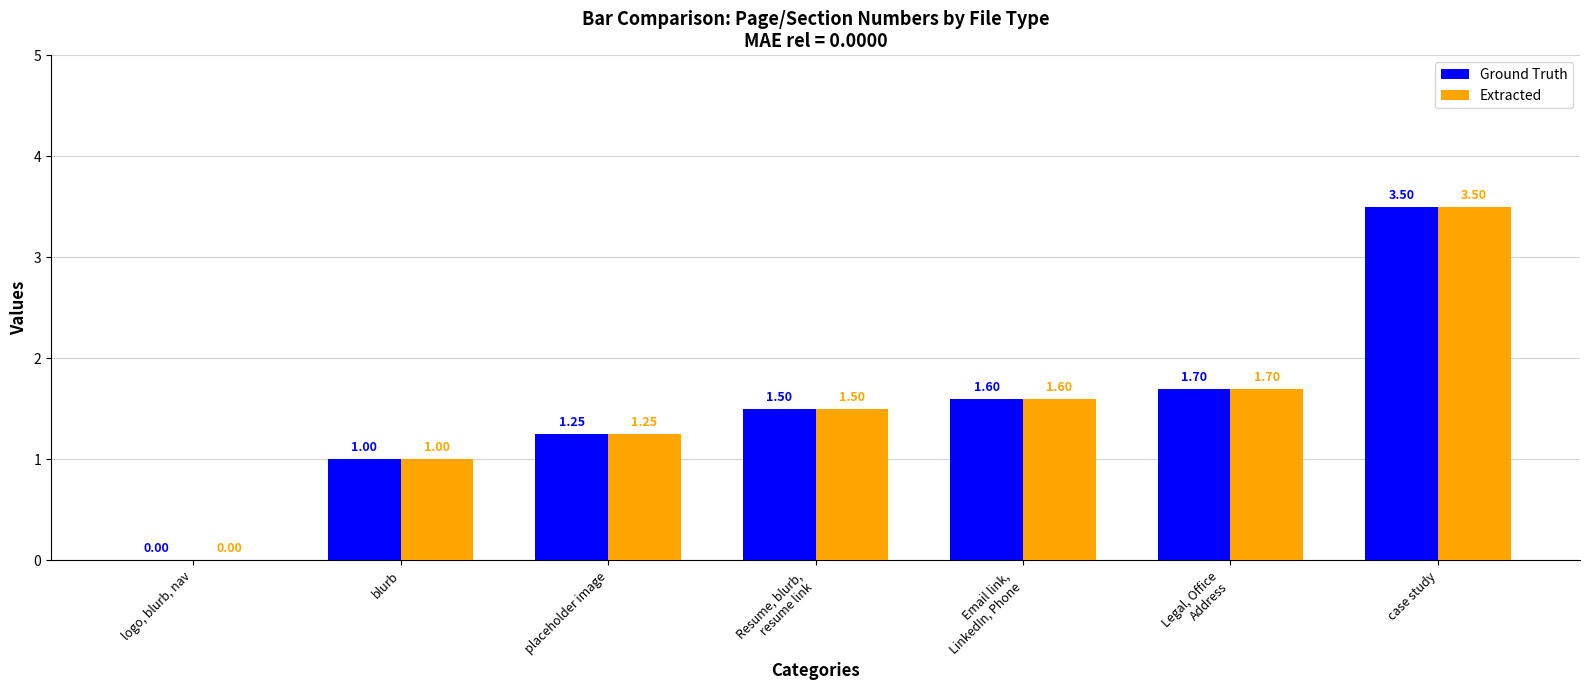

How many data points does each series have?

7